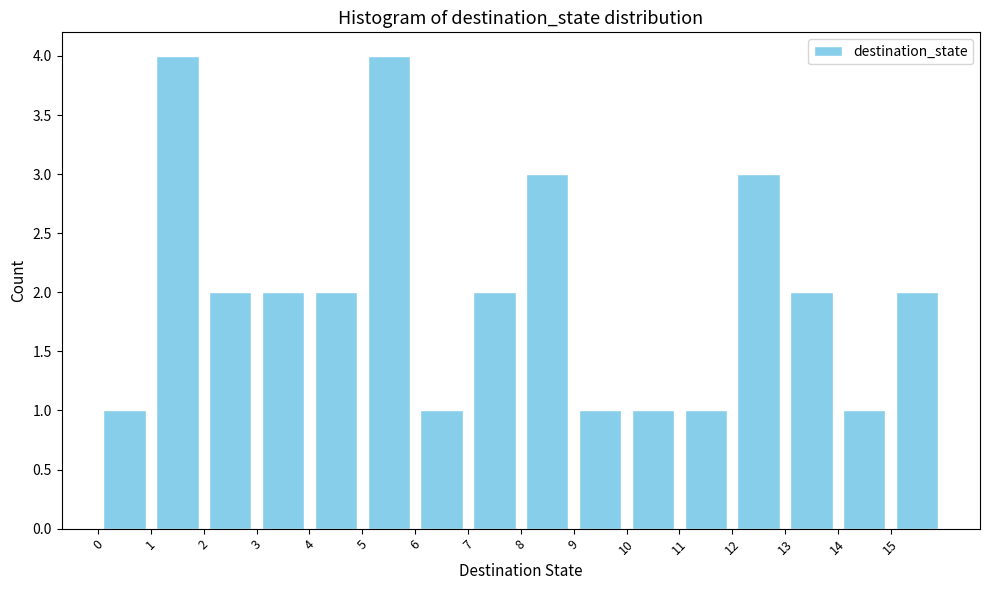

How tall is the bar that spans 11 to 12 on the x-axis? The values are not printed on the chart, so give them approximately, as read against the axis.

1